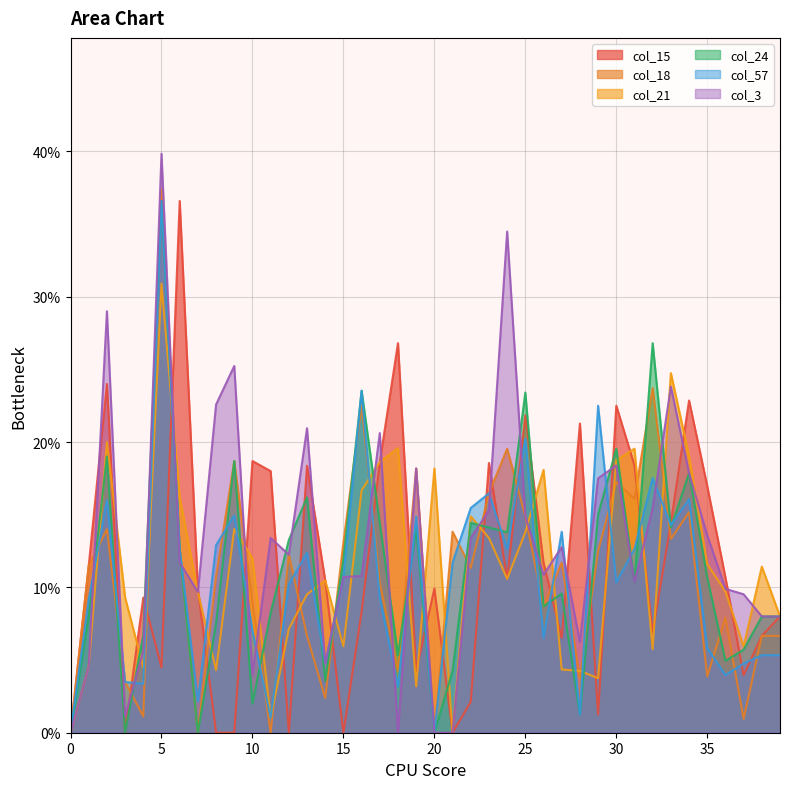

Rank the series by their maximum value, from highest to lowest.

col_3, col_18, col_57, col_15, col_24, col_21